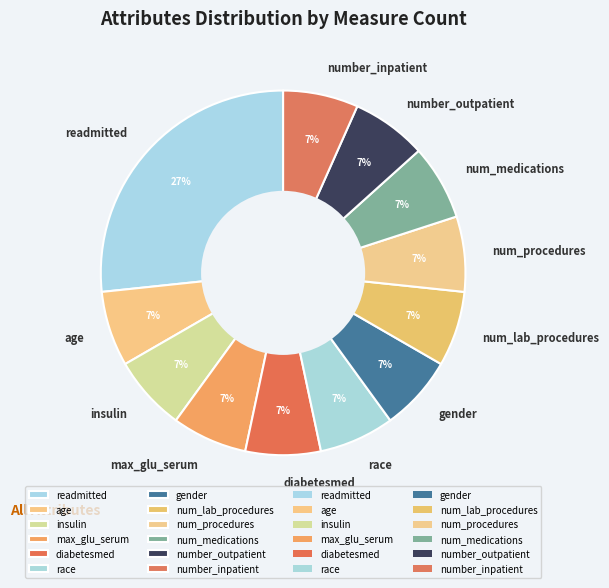

Do num_medications and insulin together represent more than half of the pie?

No